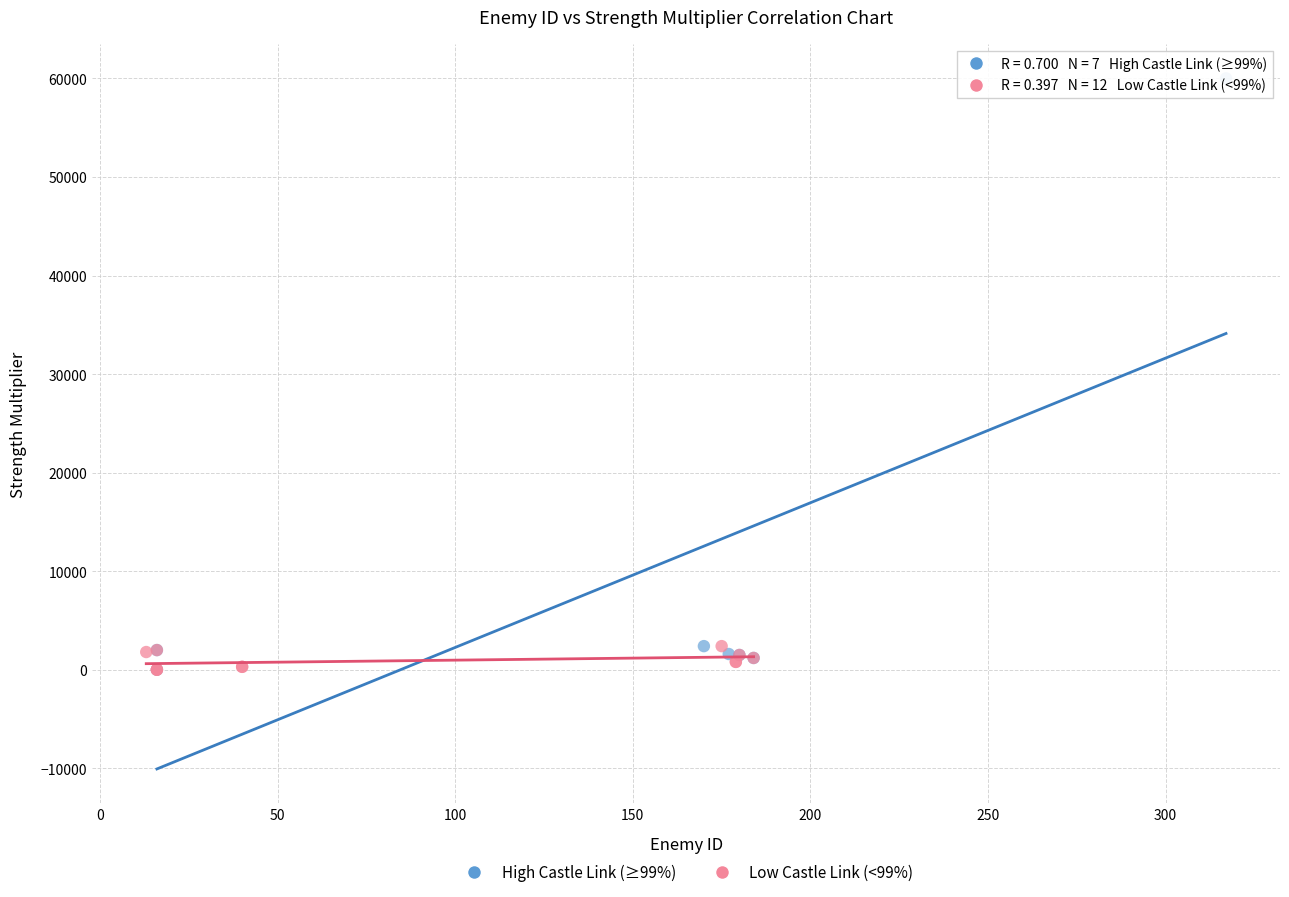

What are all the series names shown in the legend?

High Castle Link (≥99%), Low Castle Link (<99%)